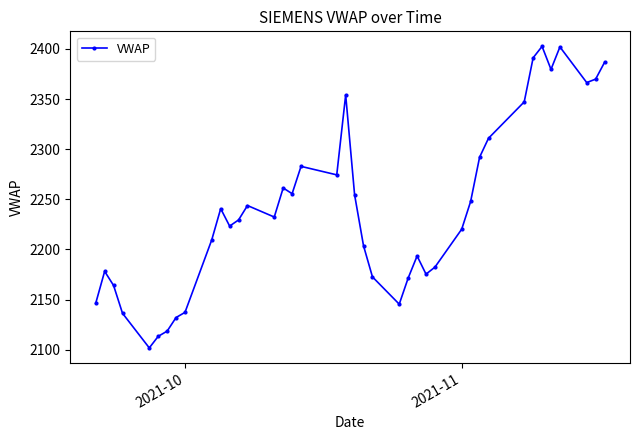

True or false: the data has more than 2 interior local peaks.

True